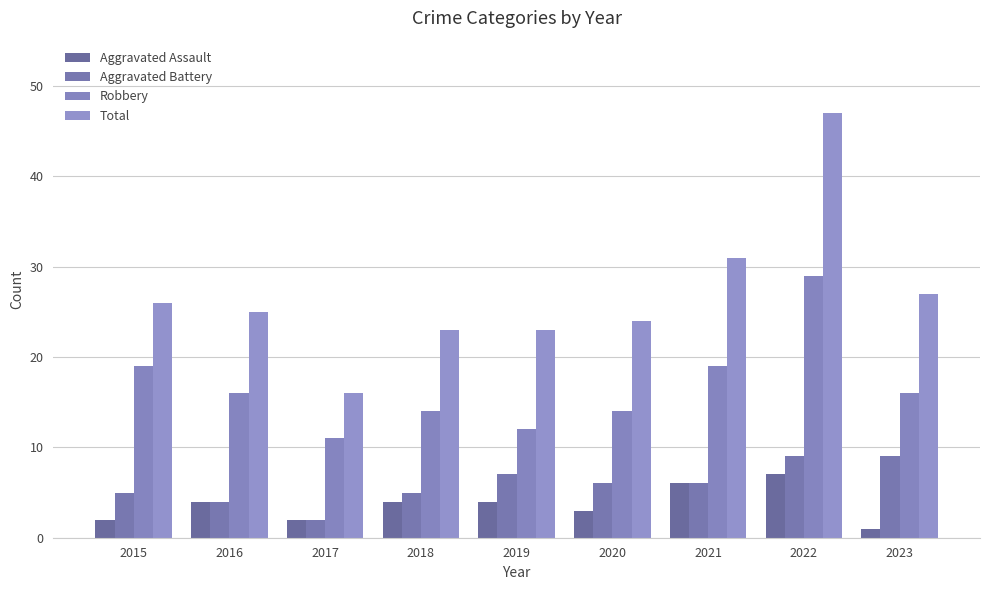

List the labels in order of Total value, smallest first.

2017, 2018, 2019, 2020, 2016, 2015, 2023, 2021, 2022